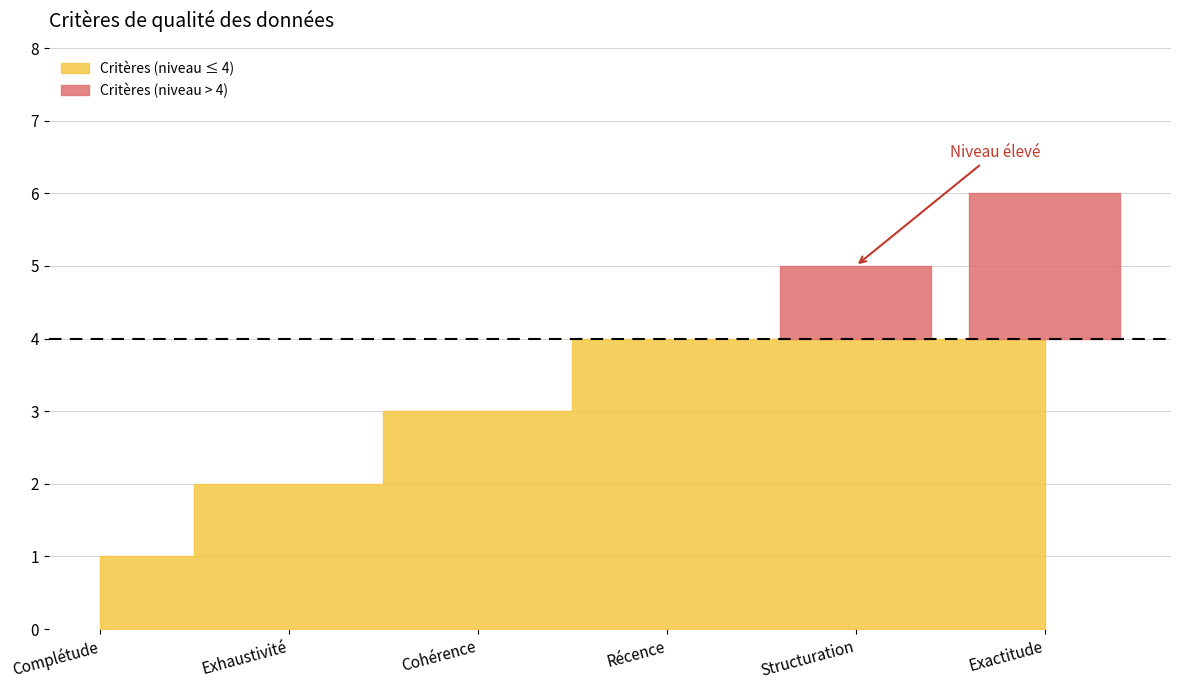

List the labels in order of value, largest first.

Exactitude, Structuration, Récence, Cohérence, Exhaustivité, Complétude